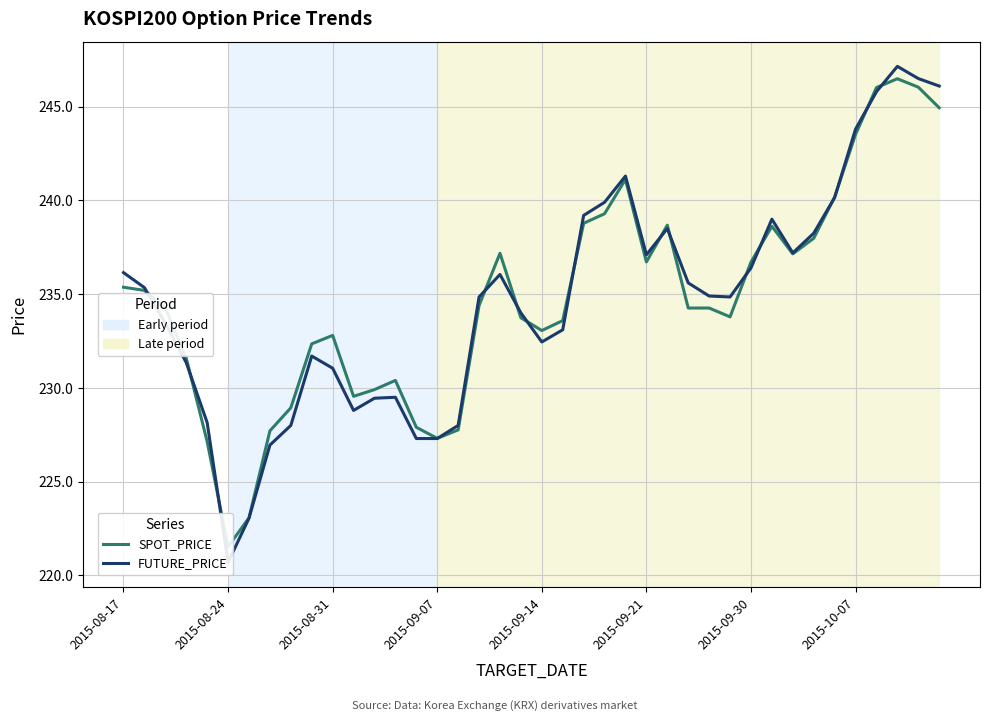

What is the maximum value shown in the chart?

247.2